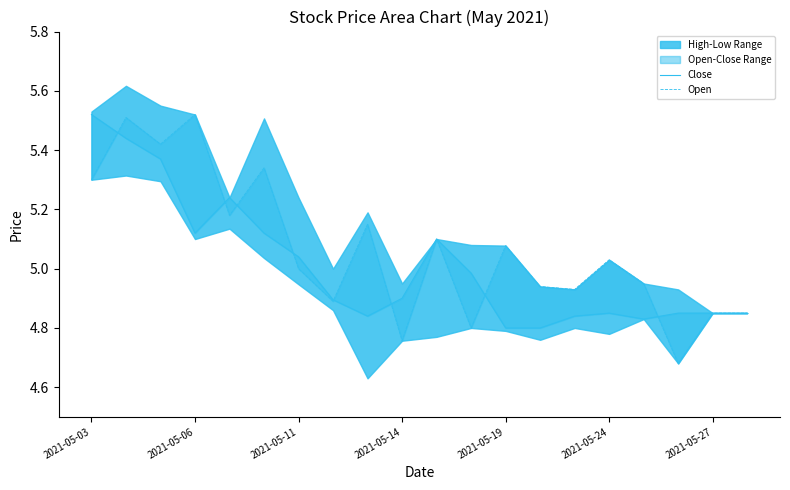

What is the minimum value shown in the chart?

4.7